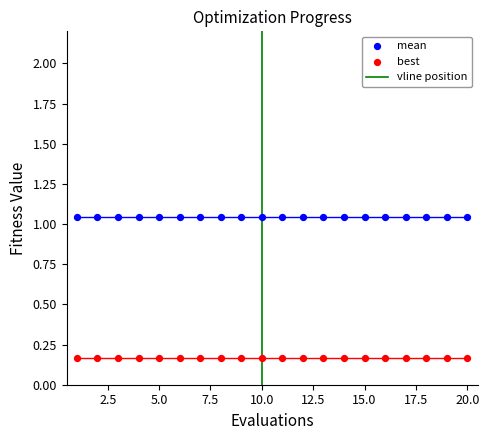

Which series contains the lowest Y value?

best